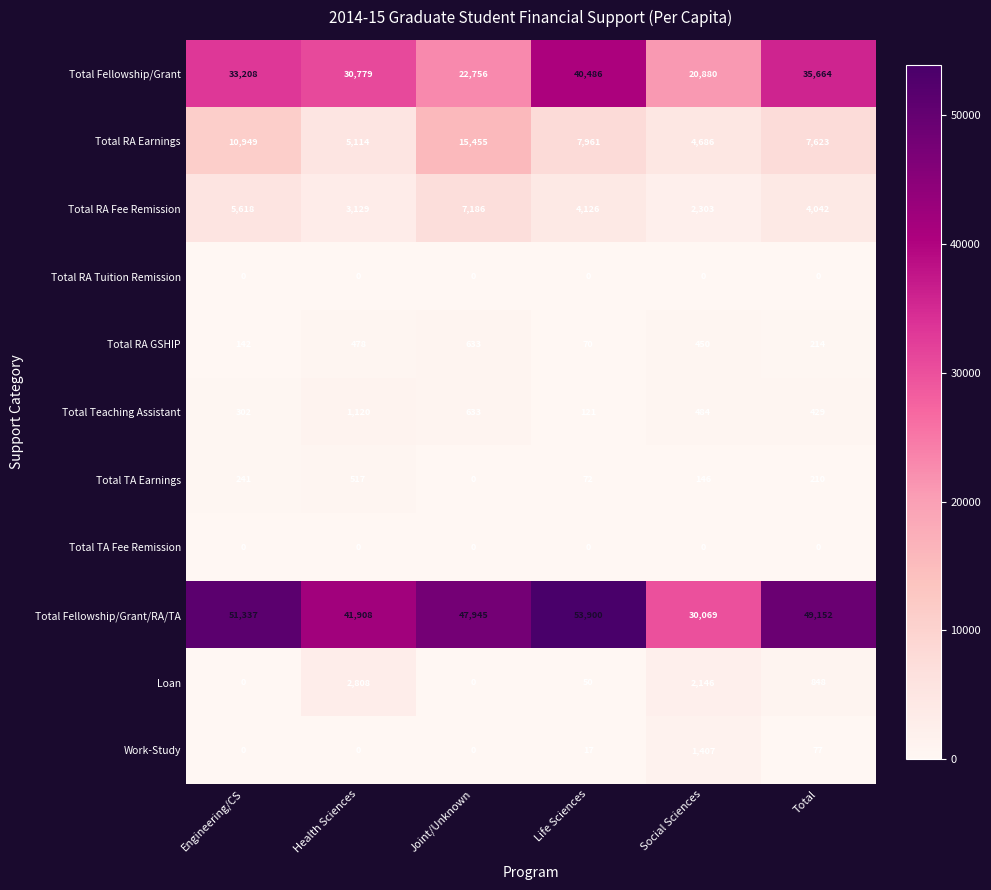

The value of Total TA Earnings at Engineering/CS is 421. True or false?

False